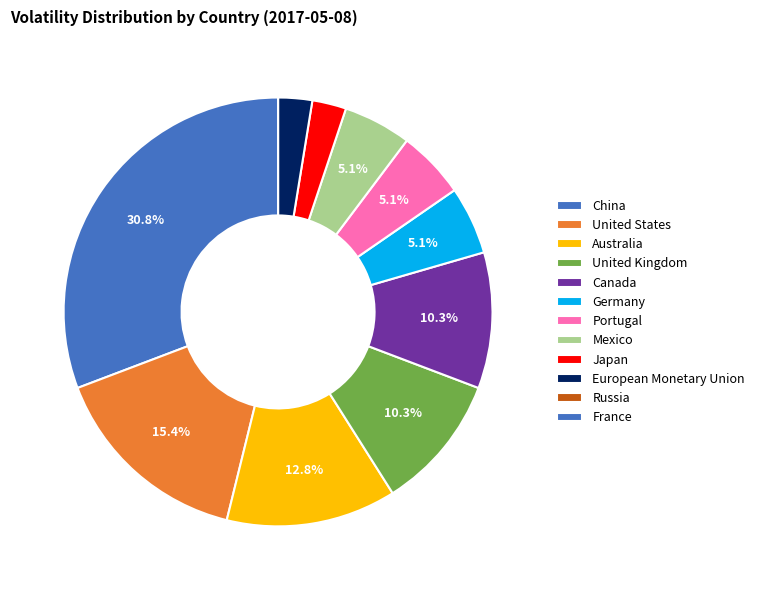

What percentage is the Canada slice, to the nearest percent?

10%